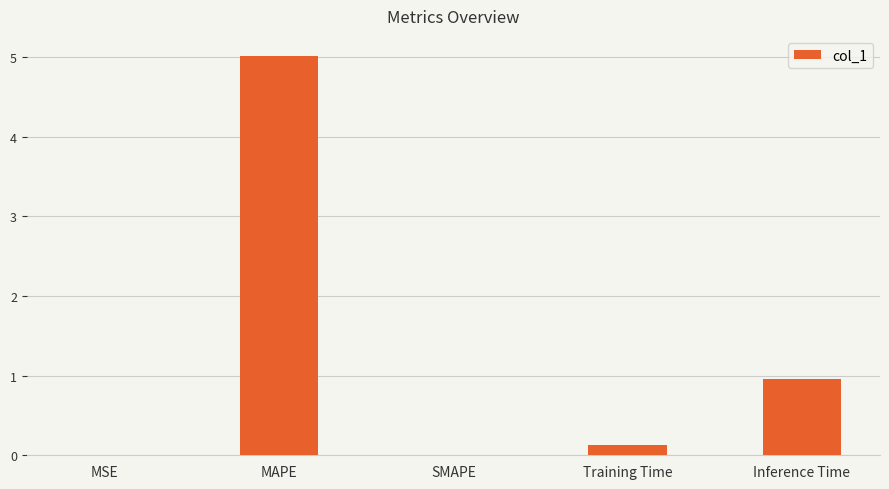

Are the bars grouped side by side (vs. stacked)?

No